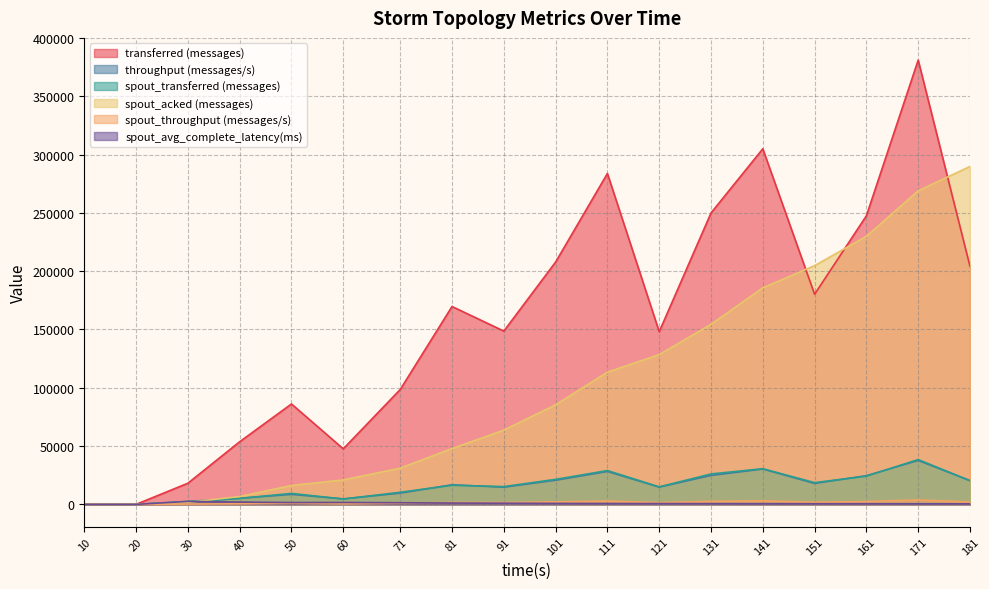

The value of transferred (messages) at 171 is 192486.2. True or false?

False